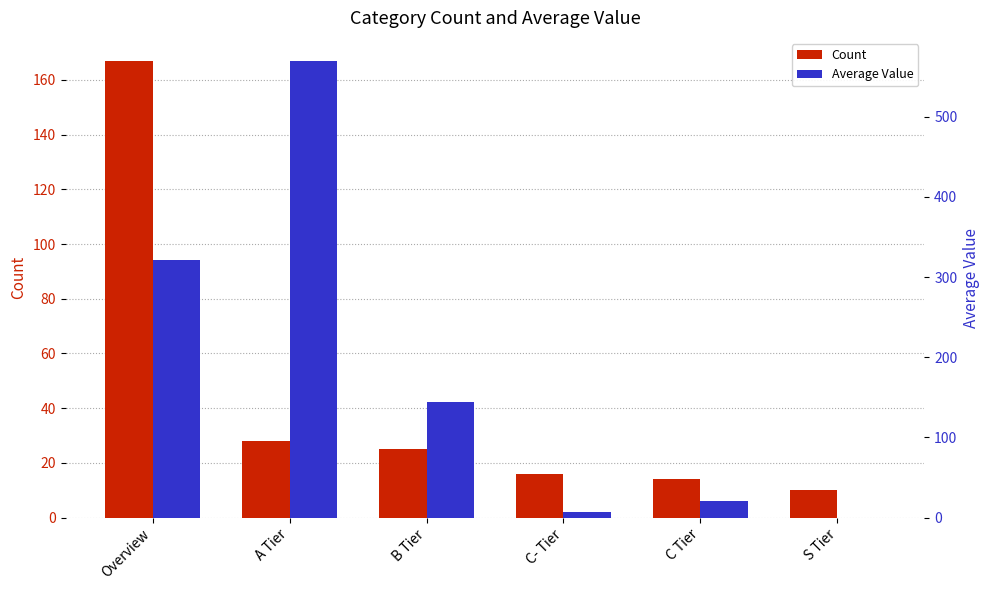

Between B Tier and Overview, which is larger?

Overview